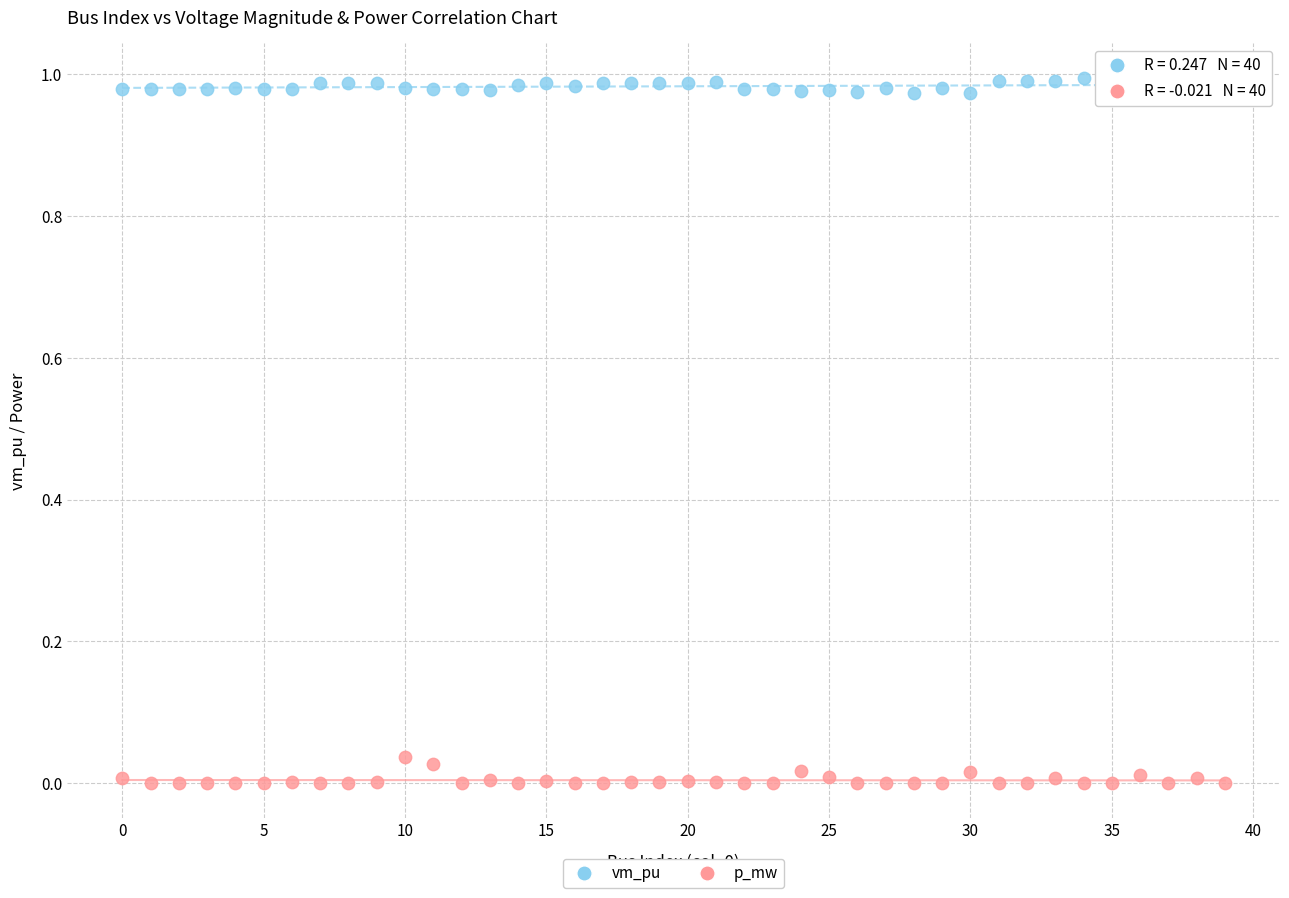

Which series reaches the minimum Y coordinate?

p_mw